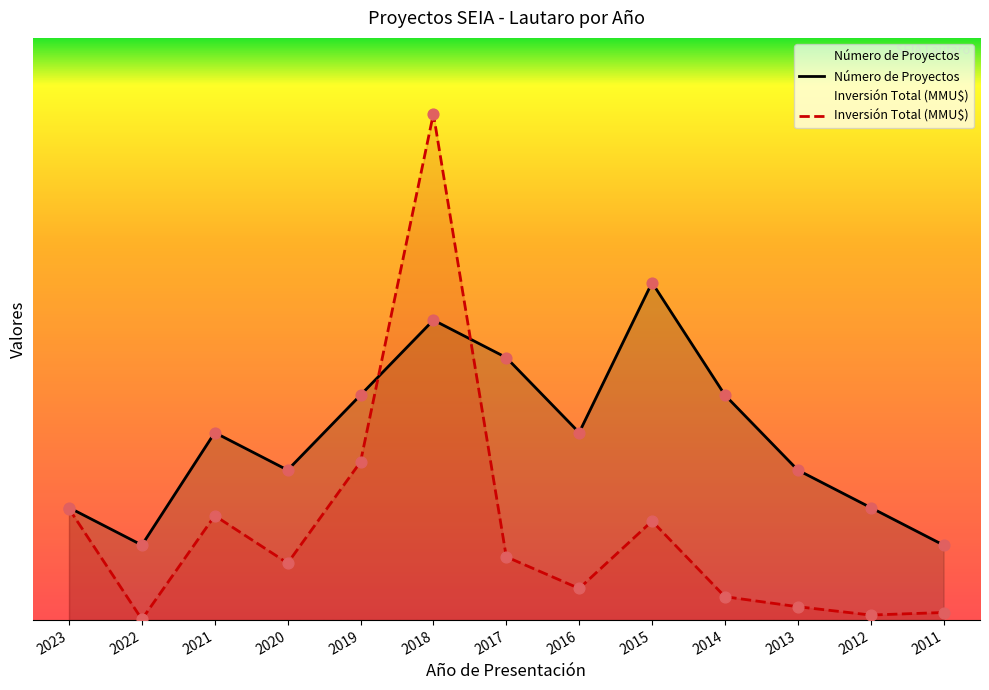

At how many categories does at least one series exceed 5?

5